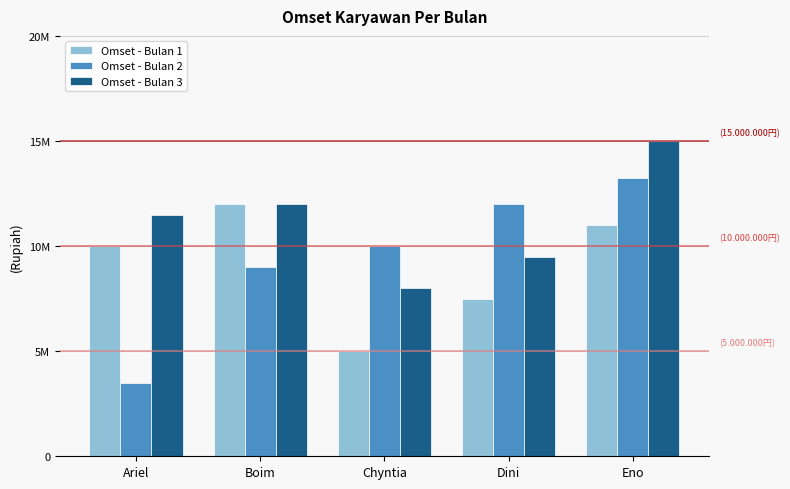

What is the label of the 2nd bar from the left?

Boim